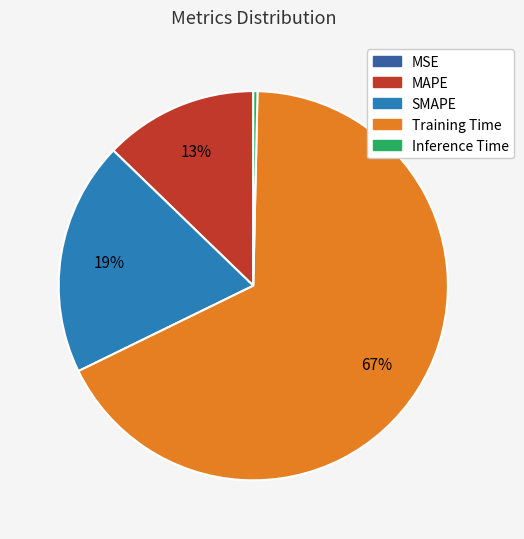

Is the sum of Training Time and SMAPE greater than half?

Yes